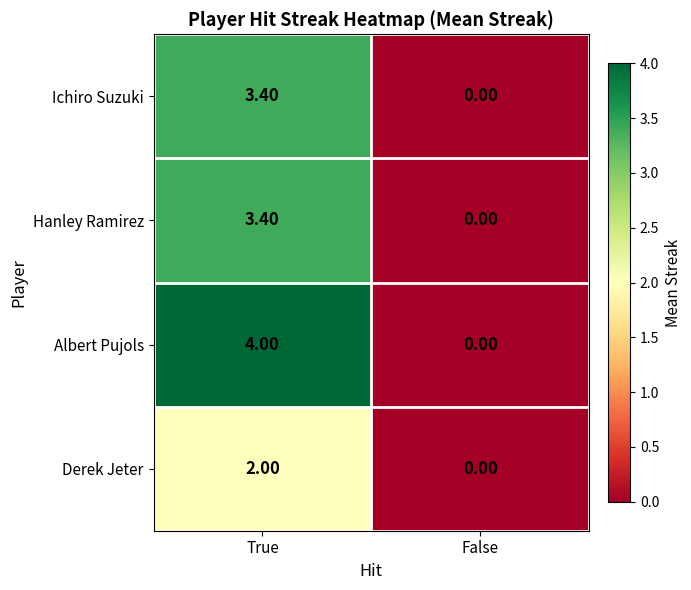

Which category has the highest value across all series?

True